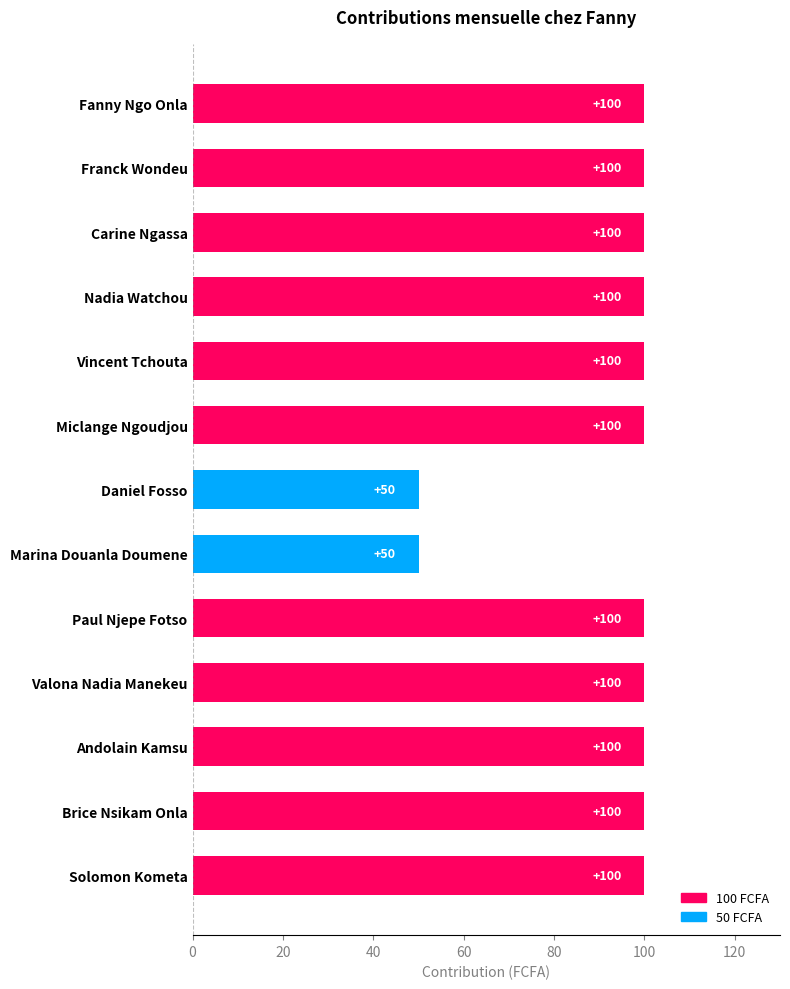

Reading top to bottom, what are all the values shown in this chart?

Fanny Ngo Onla=100	Franck Wondeu=100	Carine Ngassa=100	Nadia Watchou=100	Vincent Tchouta=100	Miclange Ngoudjou=100	Daniel Fosso=50	Marina Douanla Doumene=50	Paul Njepe Fotso=100	Valona Nadia Manekeu=100	Andolain Kamsu=100	Brice Nsikam Onla=100	Solomon Kometa=100